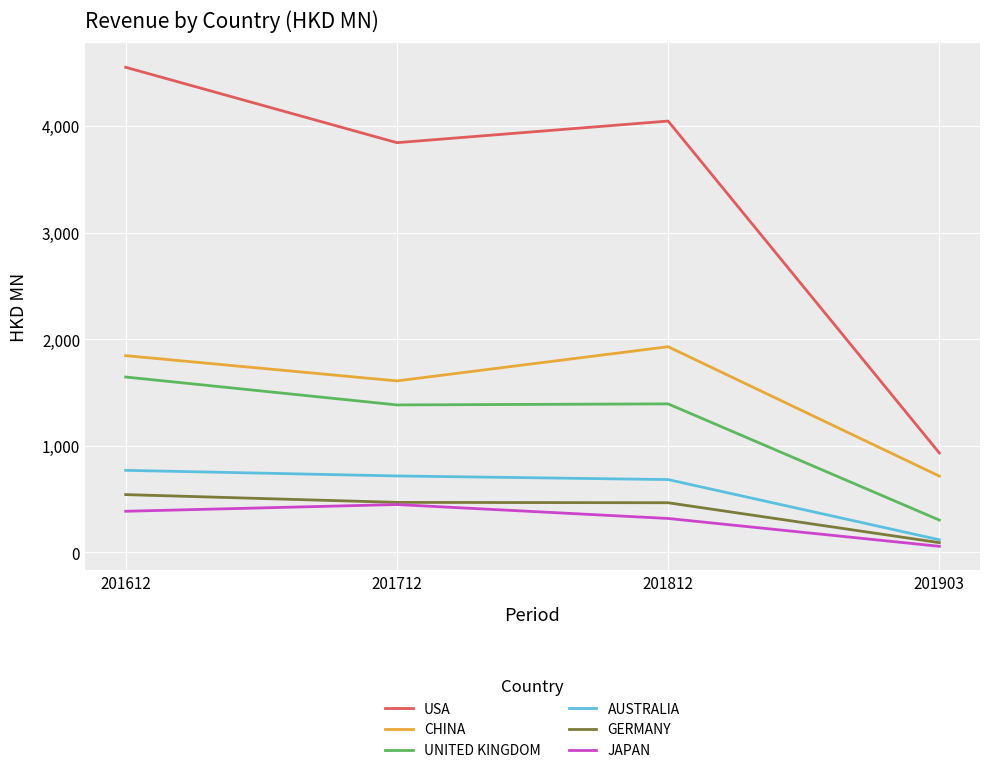

Is the value of CHINA at 201903 greater than the value of GERMANY at 201812?

Yes